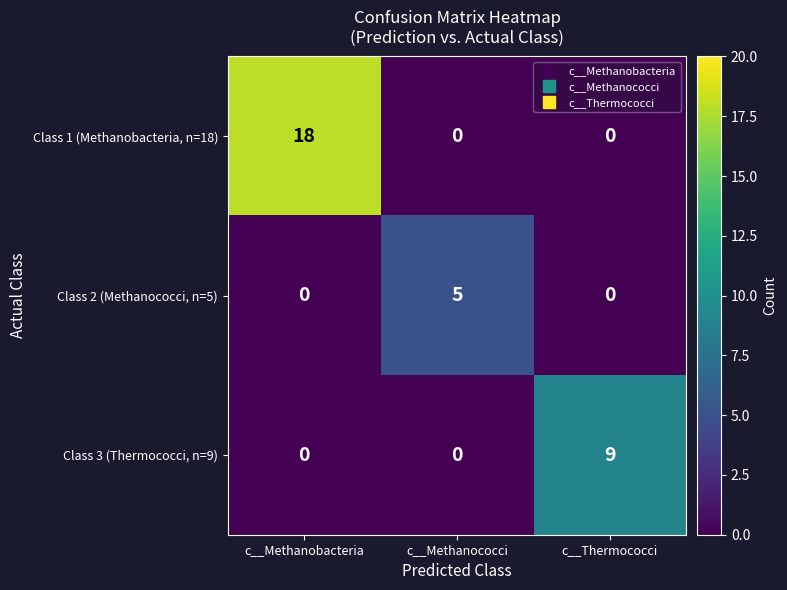

The Class 1 (Methanobacteria, n=18) series shows 5 at c__Thermococci. True or false?

False